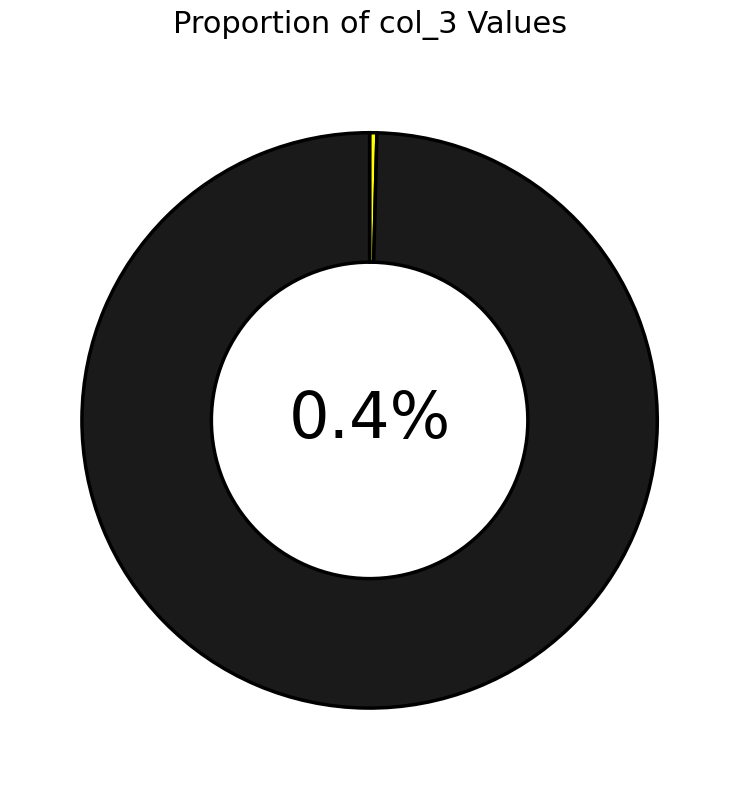

To the nearest percent, what is the average slice percentage?

50%